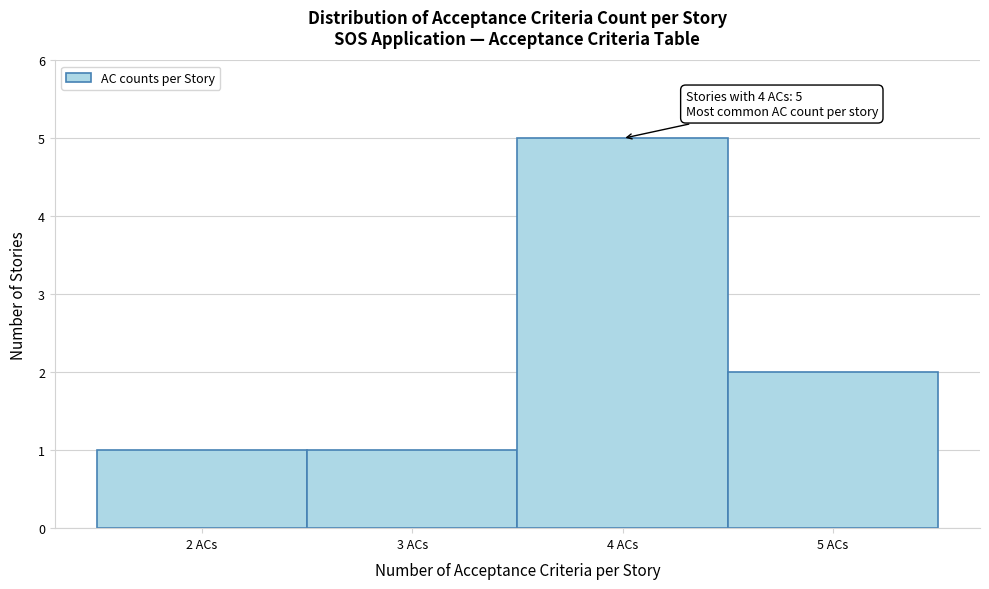

Which range on the x-axis has the tallest bar?

3.5 to 4.5